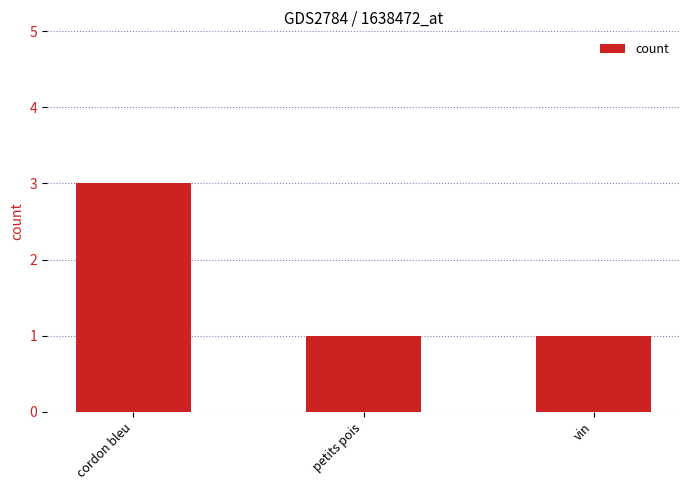

Approximately how many times larger is the value at petits pois compared to cordon bleu?

0.3